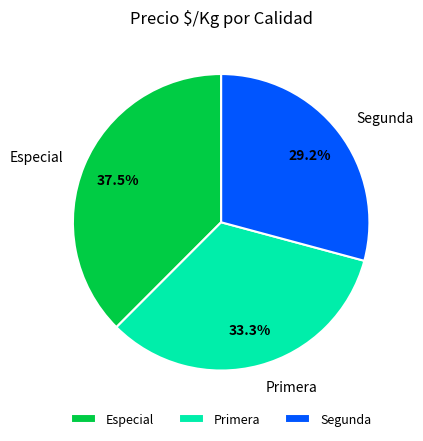

Which has a higher value, Especial or Primera?

Especial